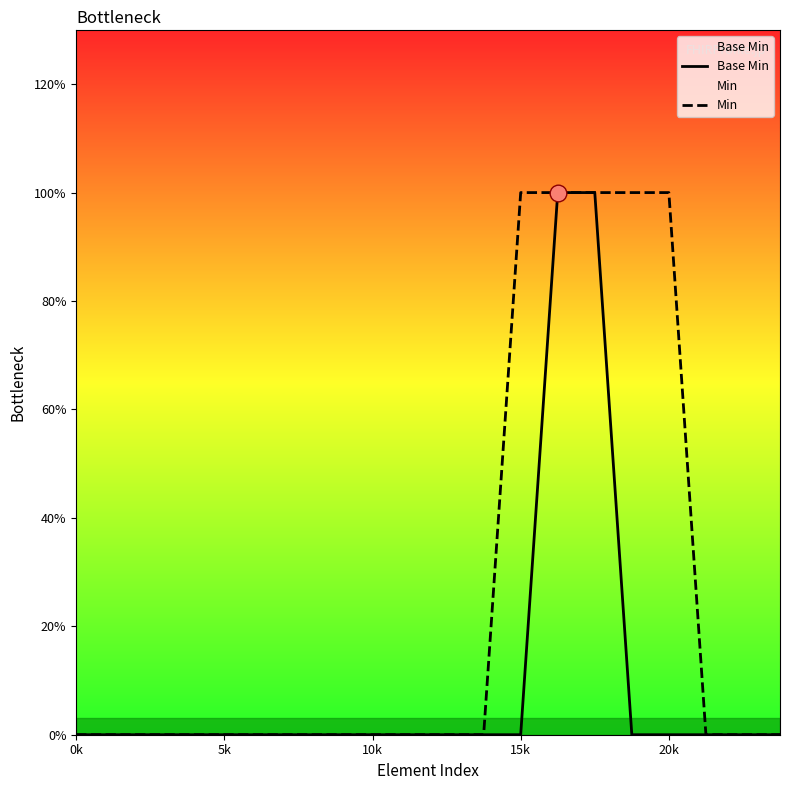

True or false: Base Min has more than 1 points higher than both neighbors.

False